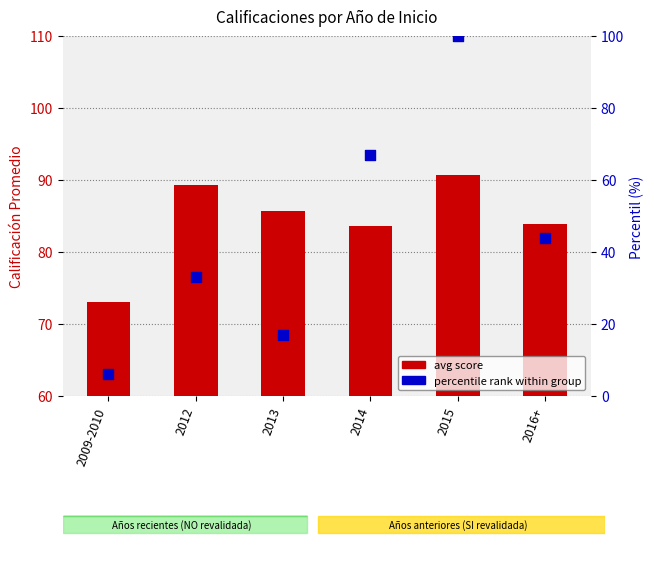

What are all the series names shown in the legend?

avg score, percentile rank